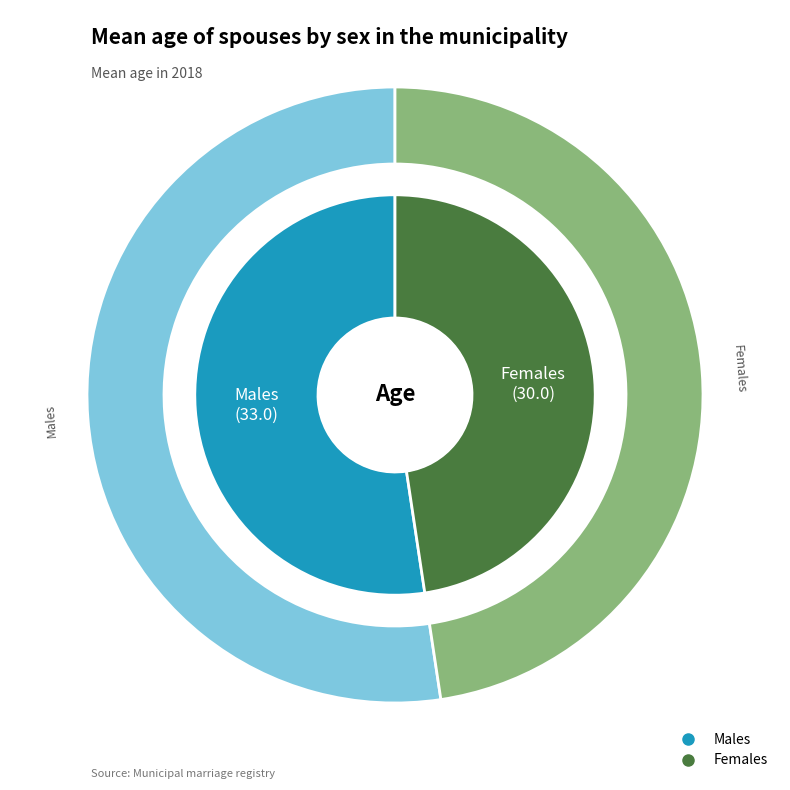

To the nearest percent, what portion does Females represent?

48%